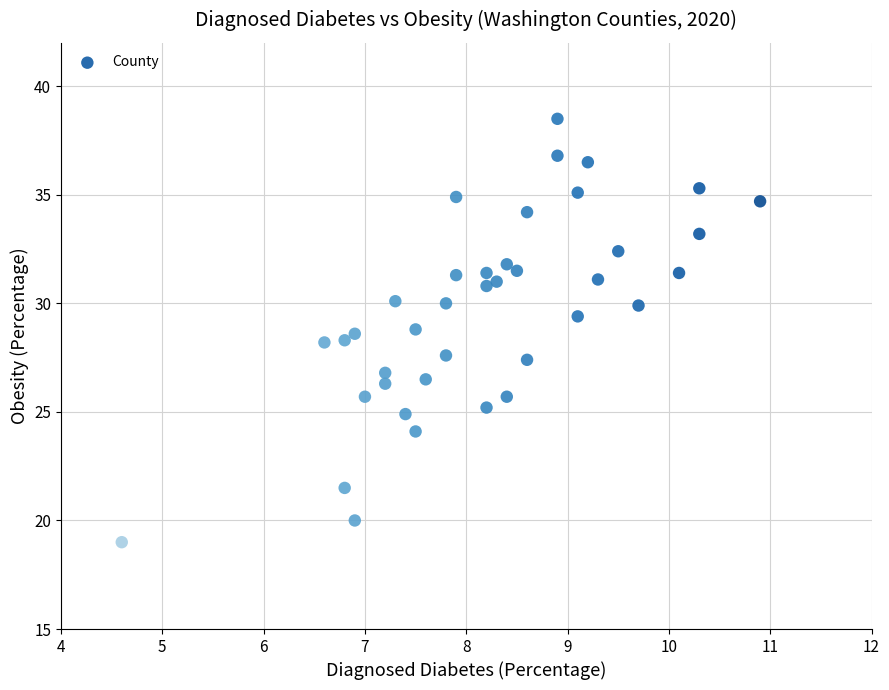

What is the range of X values (max minus min)?

6.3